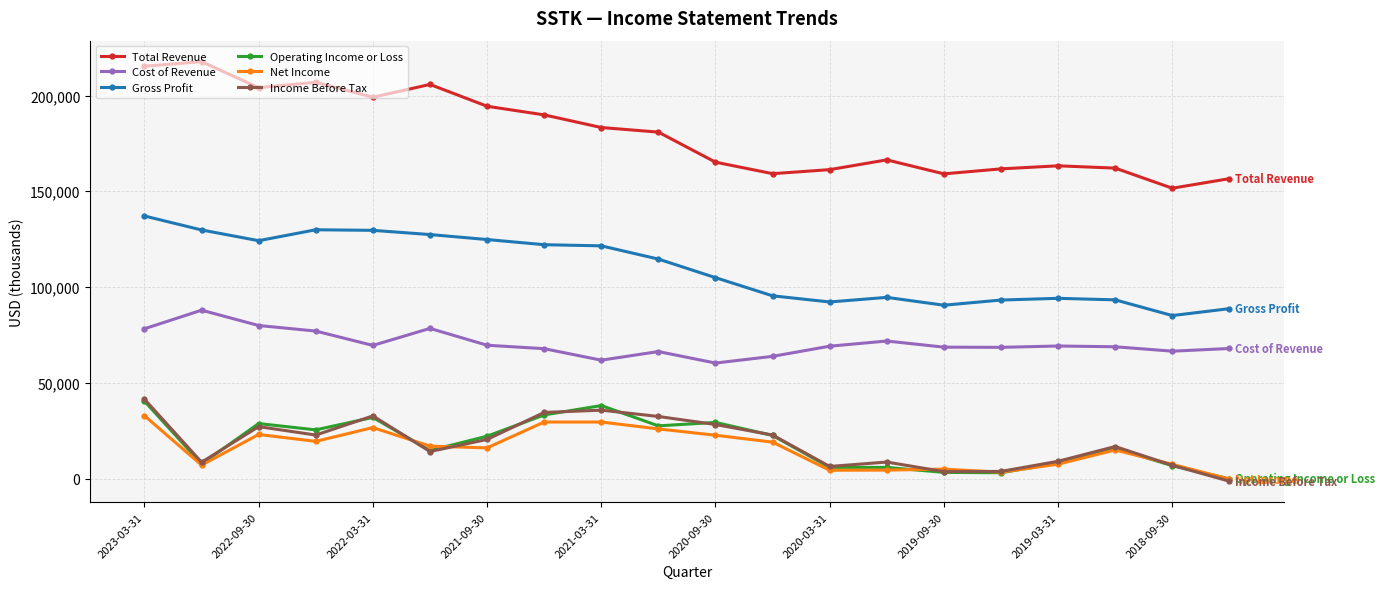

What is the difference between the second highest and minimum values in the Income Before Tax series?

37100